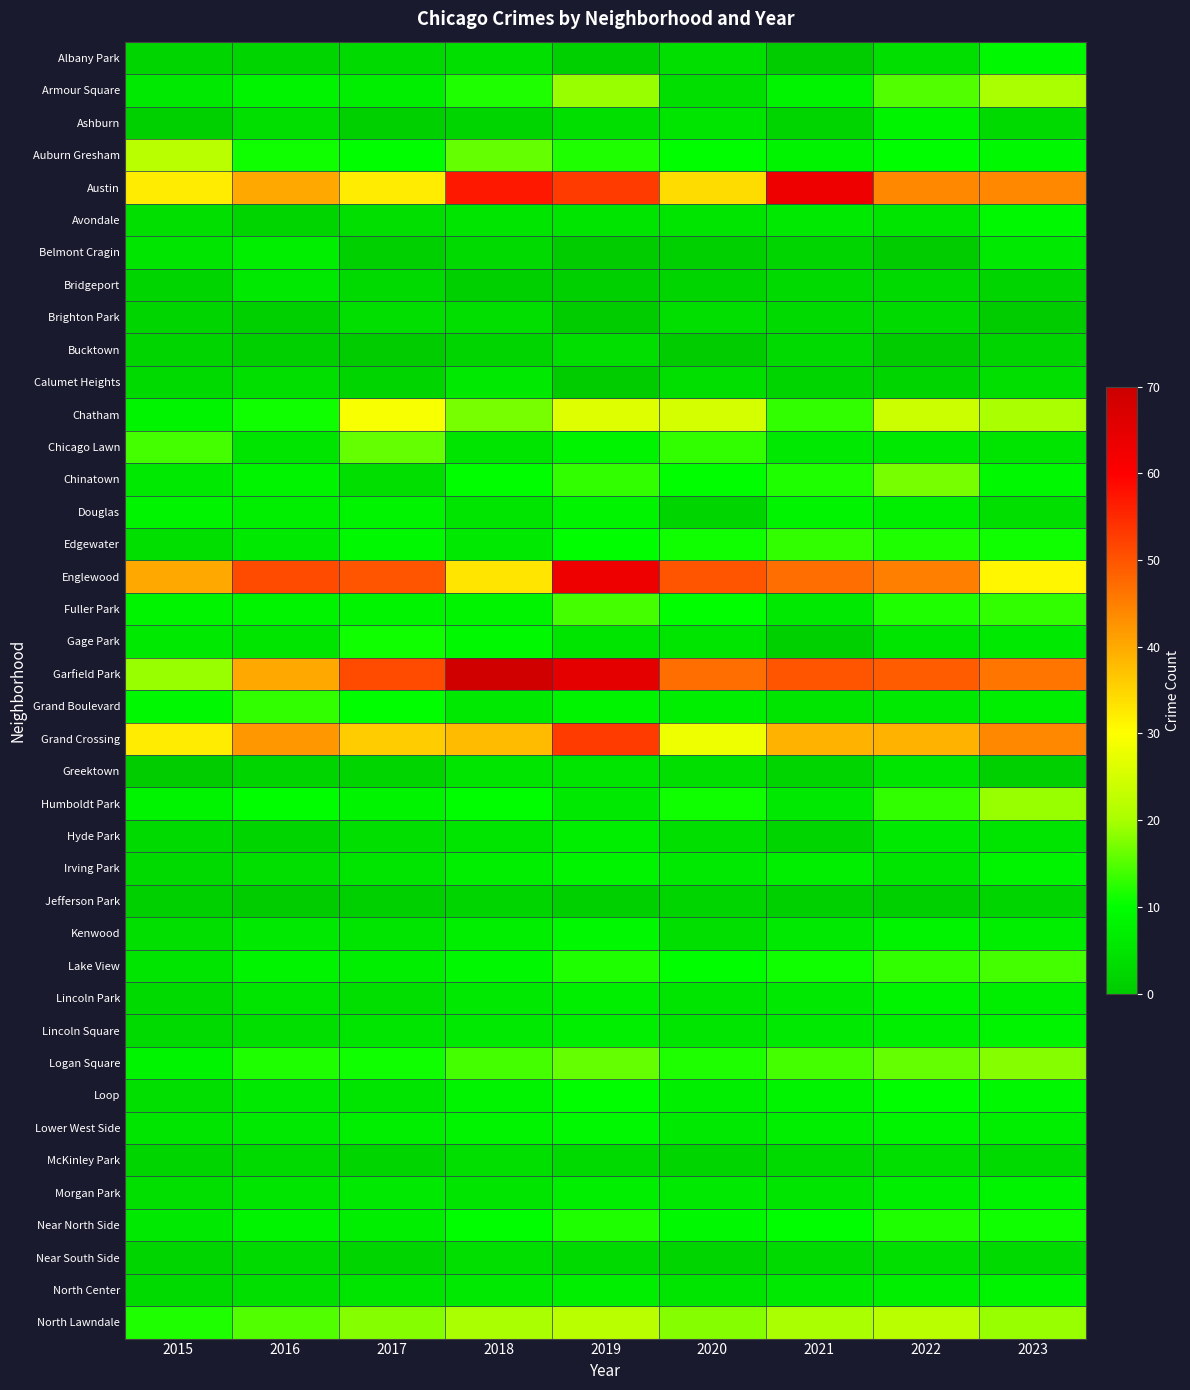

List the series in order of their peak value, highest first.

Garfield Park, Austin, Englewood, Grand Crossing, Chatham, Auburn Gresham, North Lawndale, Armour Square, Humboldt Park, Logan Square, Chinatown, Chicago Lawn, Fuller Park, Lake View, Edgewater, Grand Boulevard, Near North Side, Gage Park, Loop, Albany Park, Avondale, Kenwood, Lower West Side, Ashburn, Douglas, Irving Park, Lincoln Park, Lincoln Square, Morgan Park, North Center, Belmont Cragin, Hyde Park, Bridgeport, Calumet Heights, Greektown, Brighton Park, Bucktown, McKinley Park, Near South Side, Jefferson Park